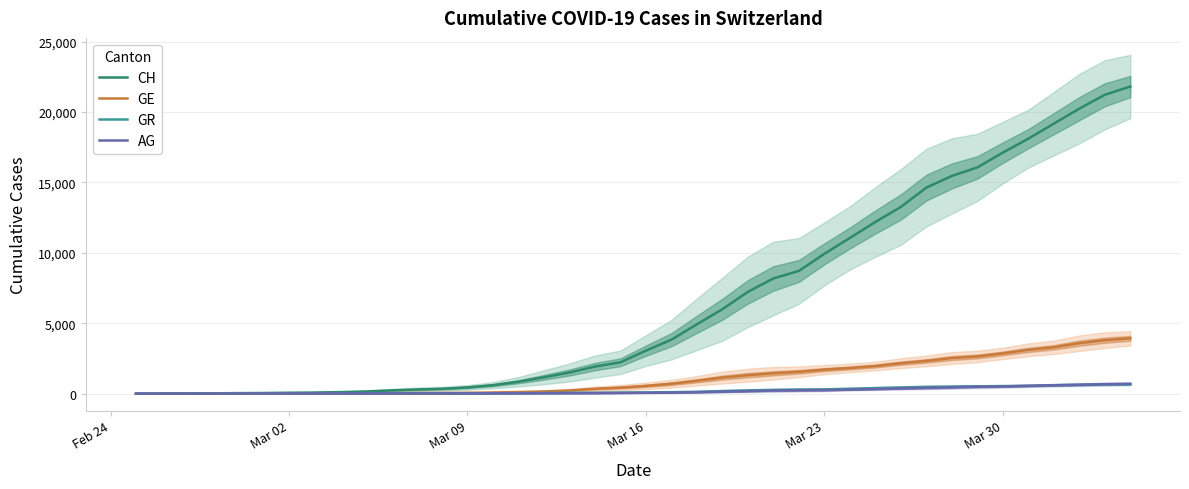

True or false: GE and AG cross at least once.

False